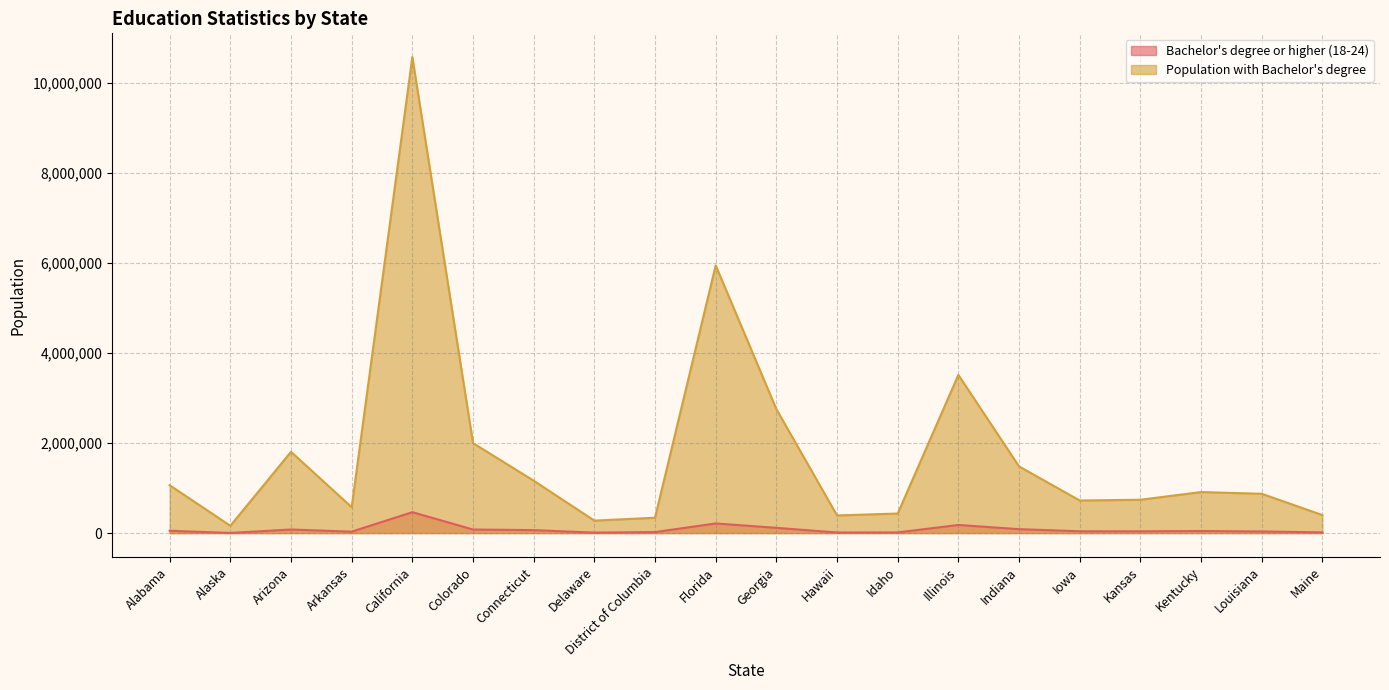

True or false: Population with Bachelor's degree and Bachelor's degree or higher (18-24) cross at least once.

False